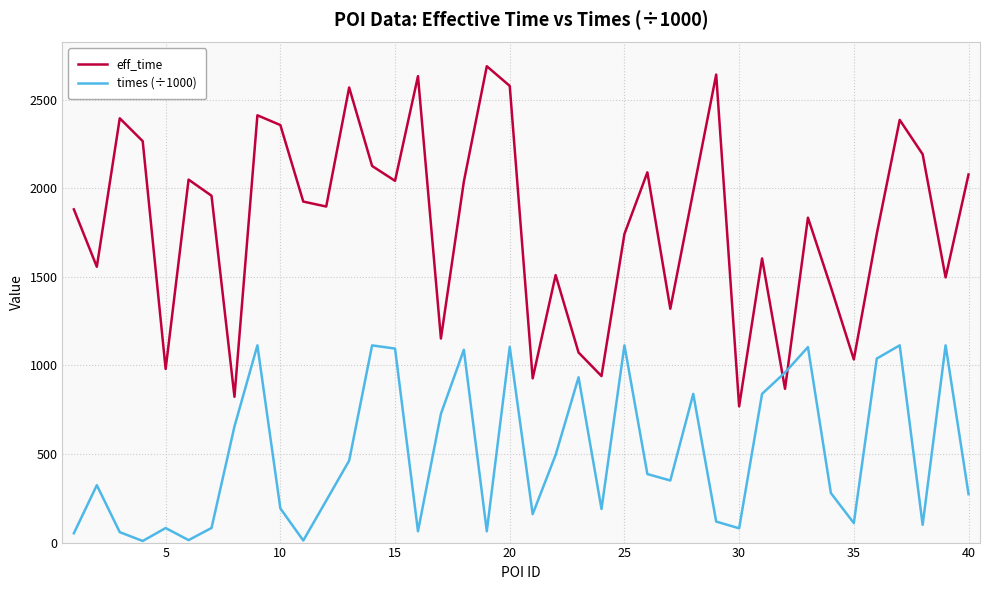

Which series has the widest spread of values?

eff_time